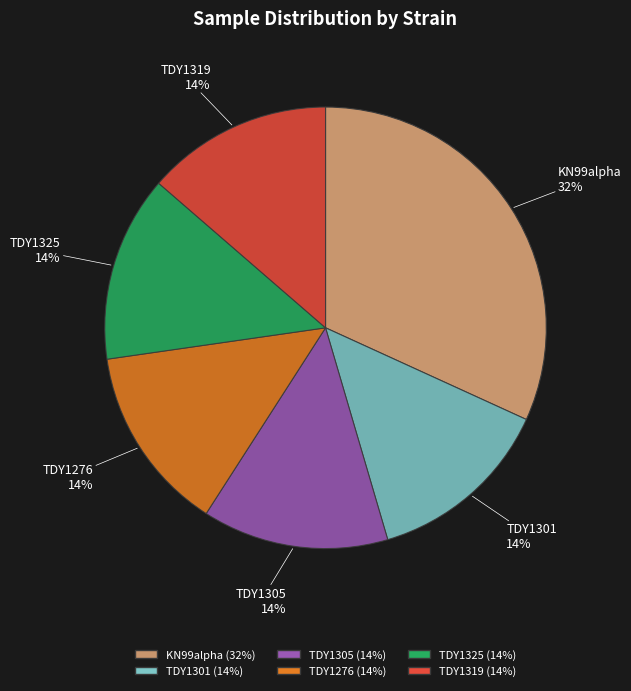

How many slices are in this pie chart?

6